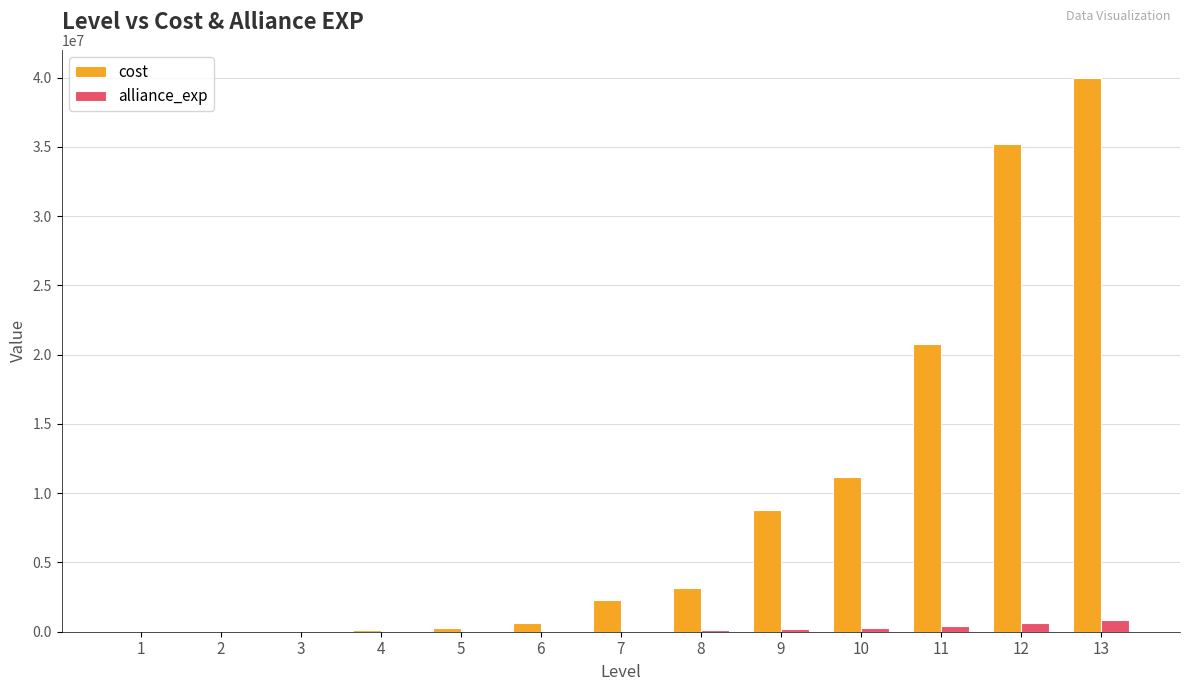

At which category is the sum across all series the highest?

13